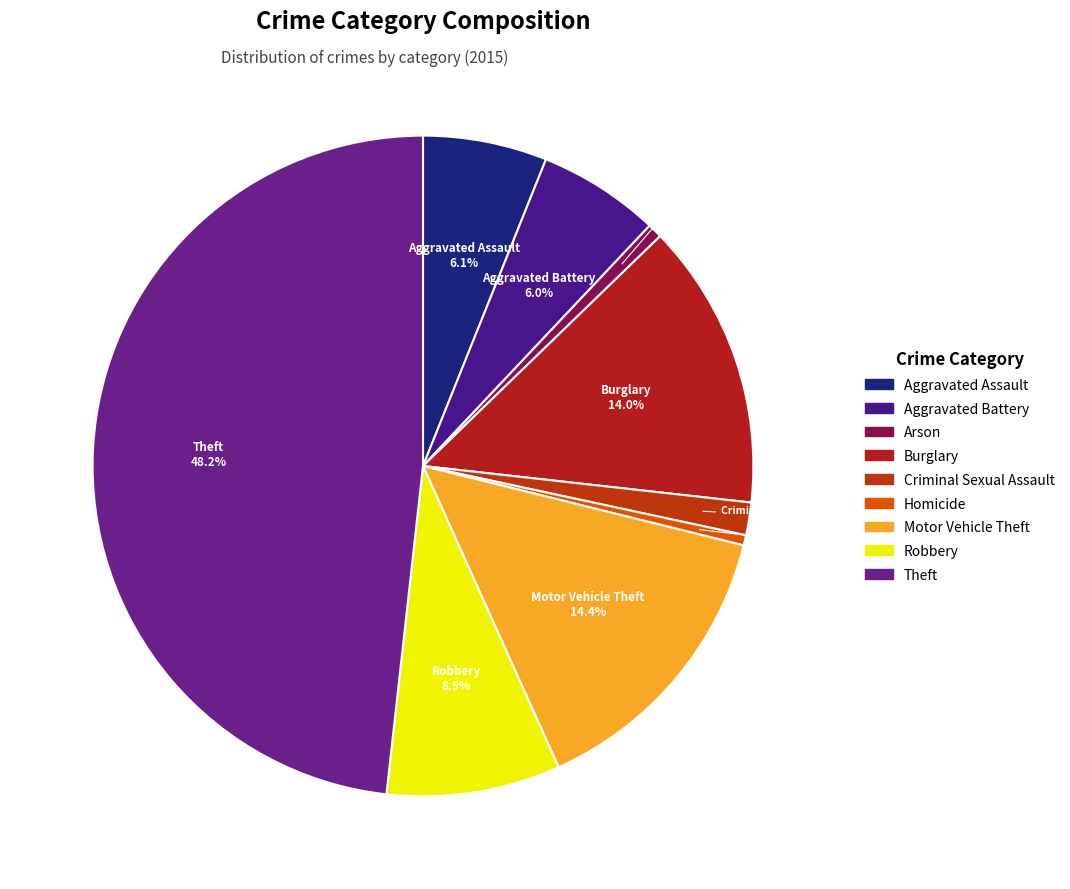

Which category has the biggest portion of the pie?

Theft